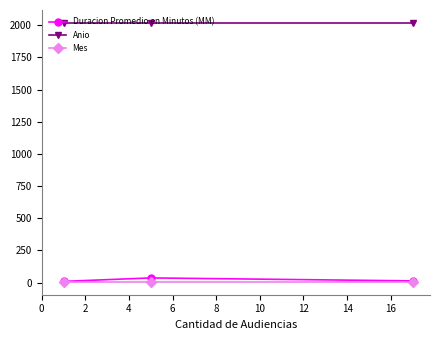

At how many categories does at least one series exceed 1584?

3